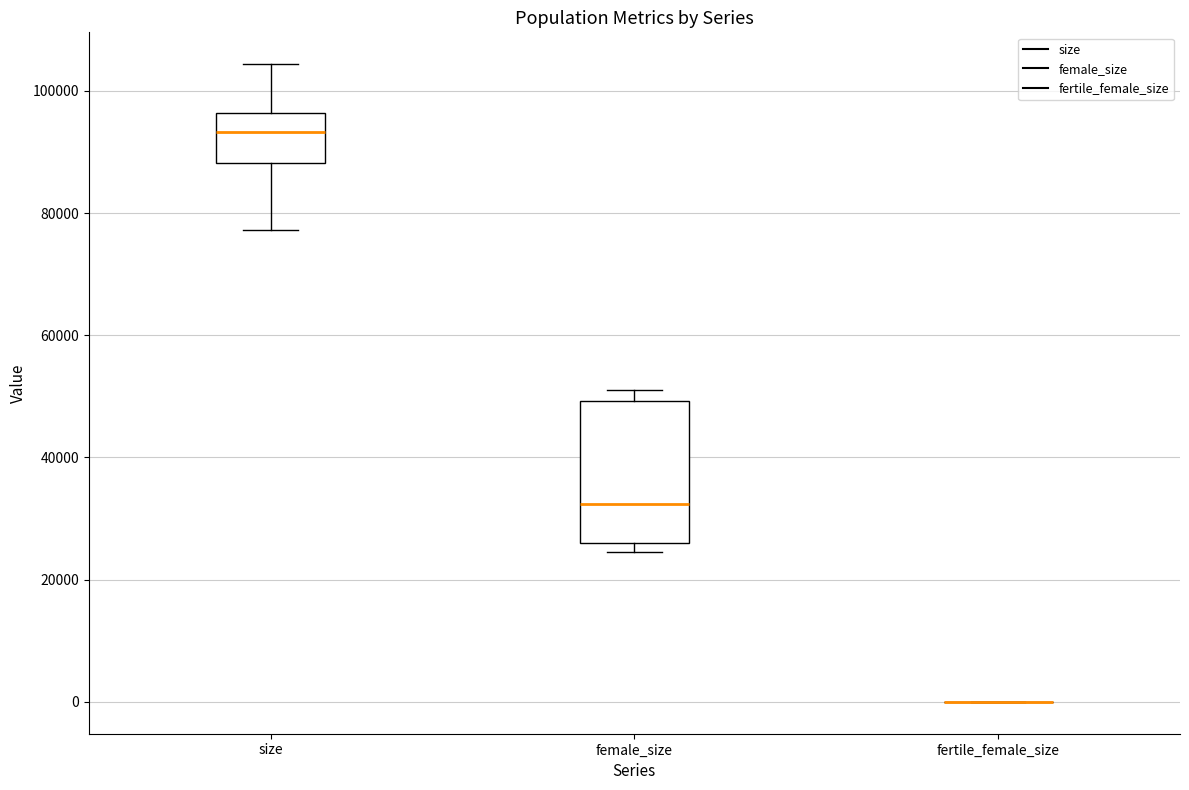

Which box is the tallest, from its lower edge to its upper edge?

female_size